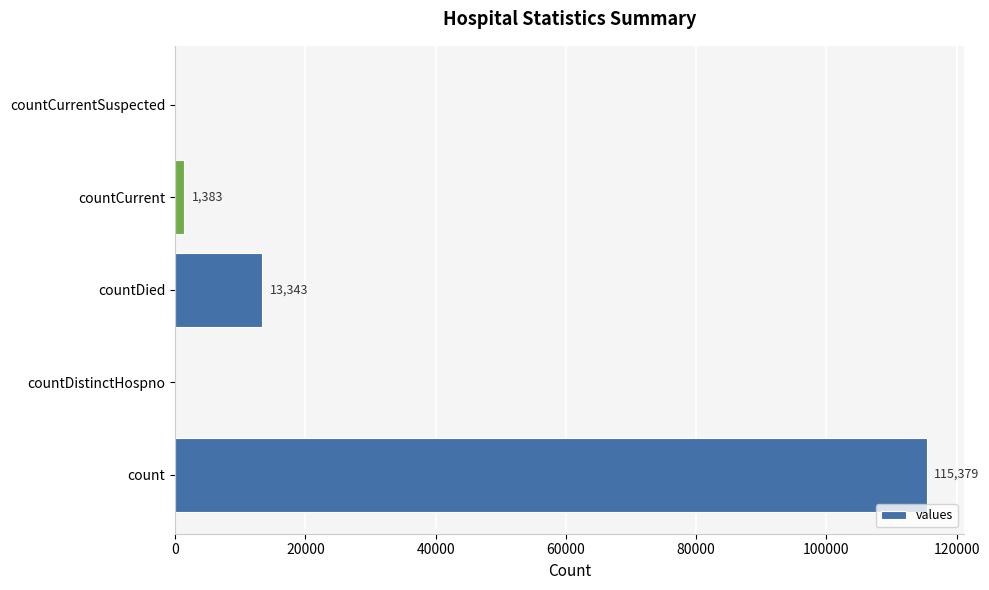

What is the change in value from count to countCurrentSuspected?

-115379